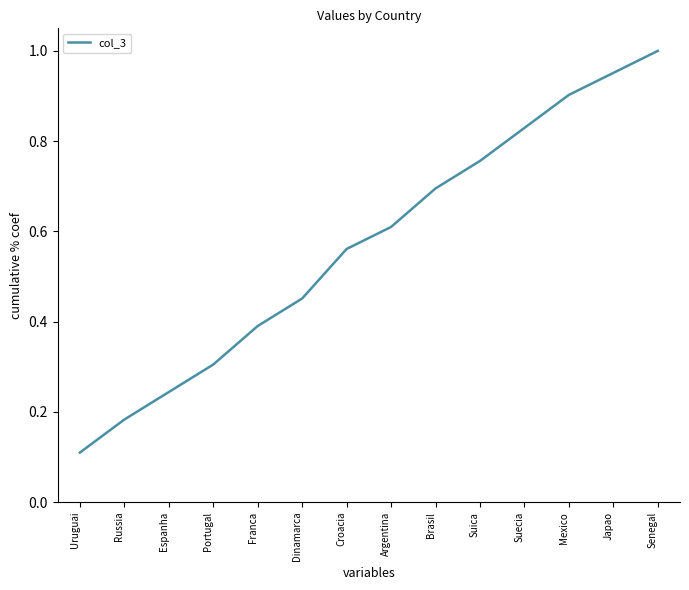

Rank the categories by value from lowest to highest.

Uruguai, Russia, Espanha, Portugal, Franca, Dinamarca, Croacia, Argentina, Brasil, Suica, Suecia, Mexico, Japao, Senegal